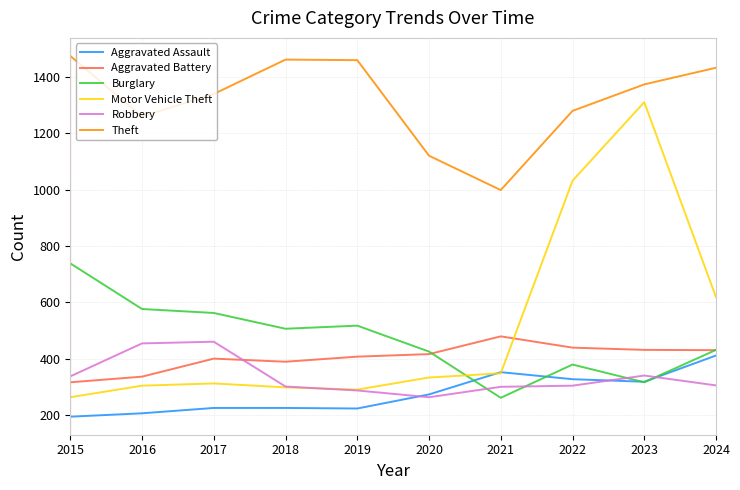

Which series has the largest total across all categories?

Theft